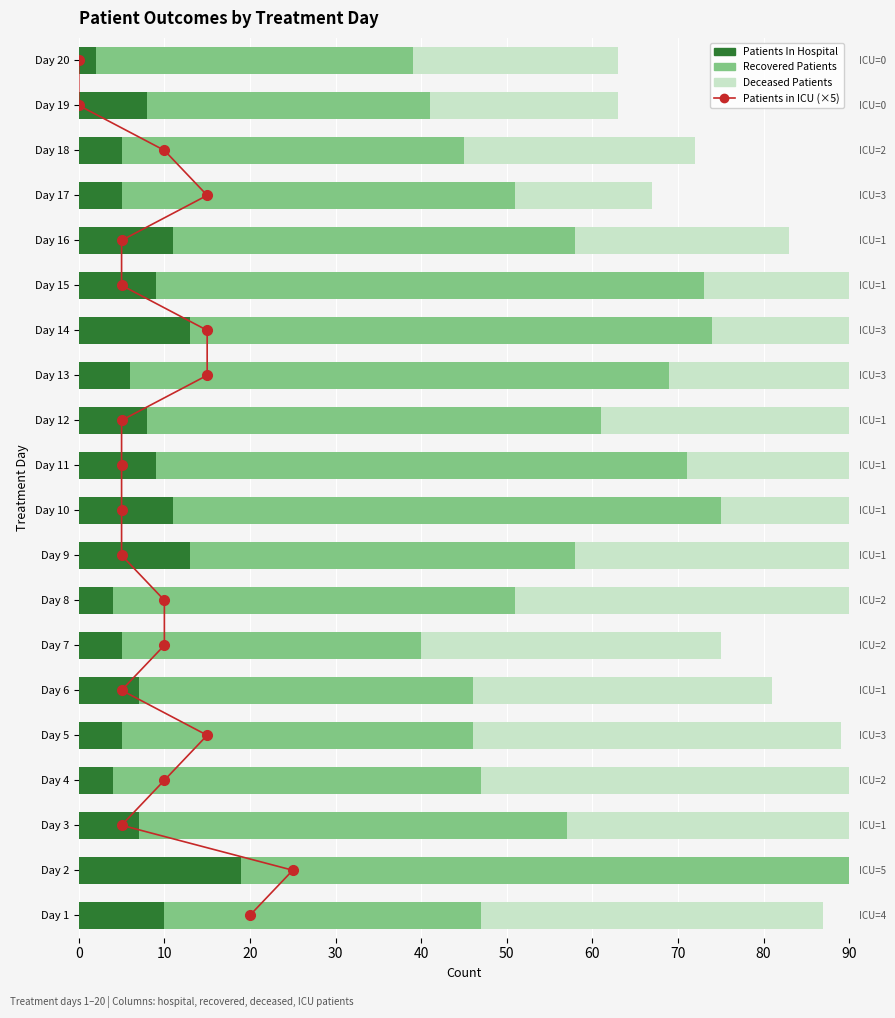

How many values in the Patients In Hospital series exceed 8?

8